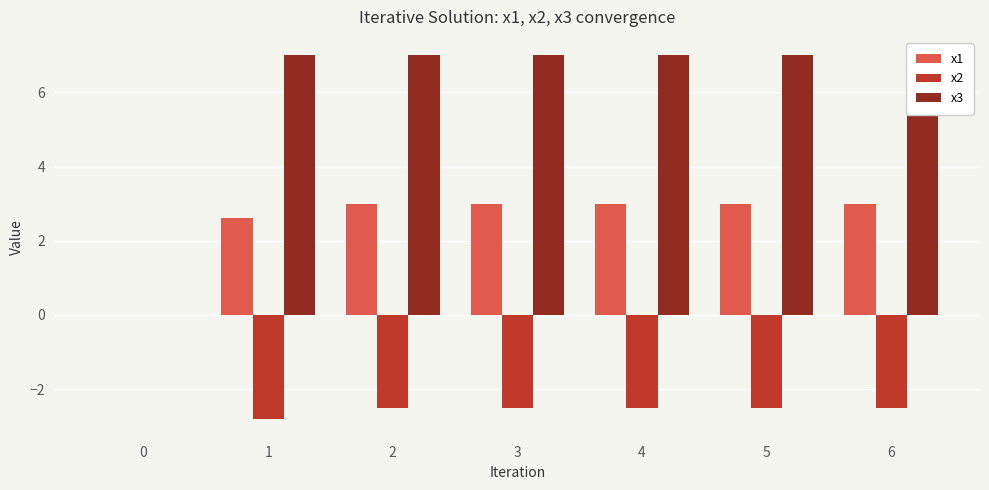

Does the chart contain stacked bars?

No